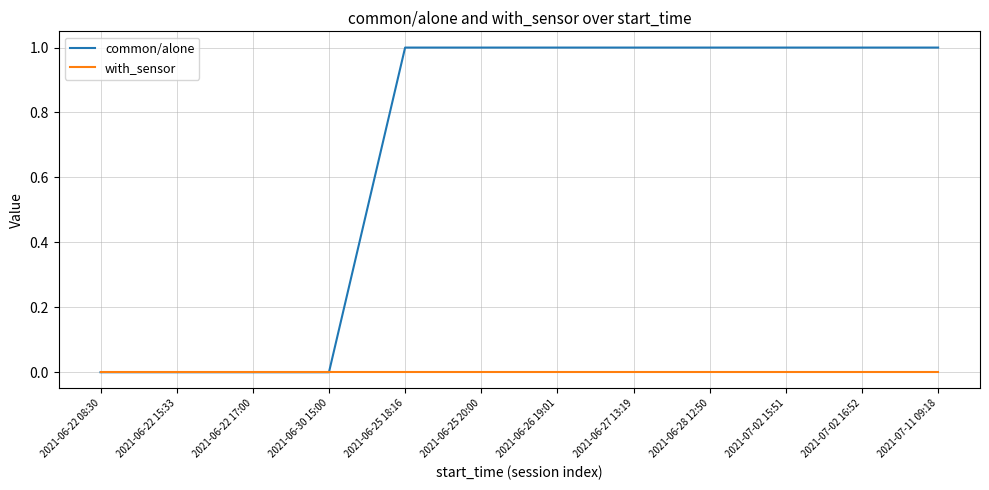

What are all the series names shown in the legend?

common/alone, with_sensor